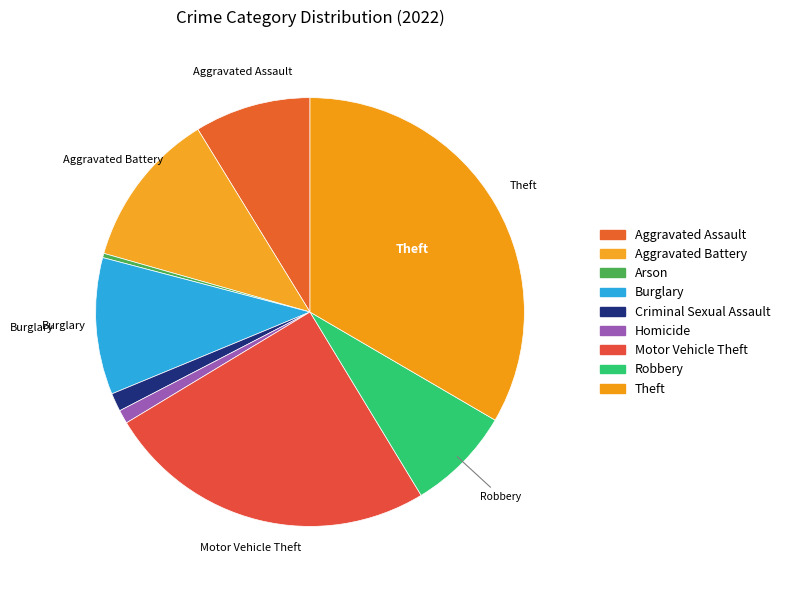

How much of the chart is everything except Theft?

66.6%